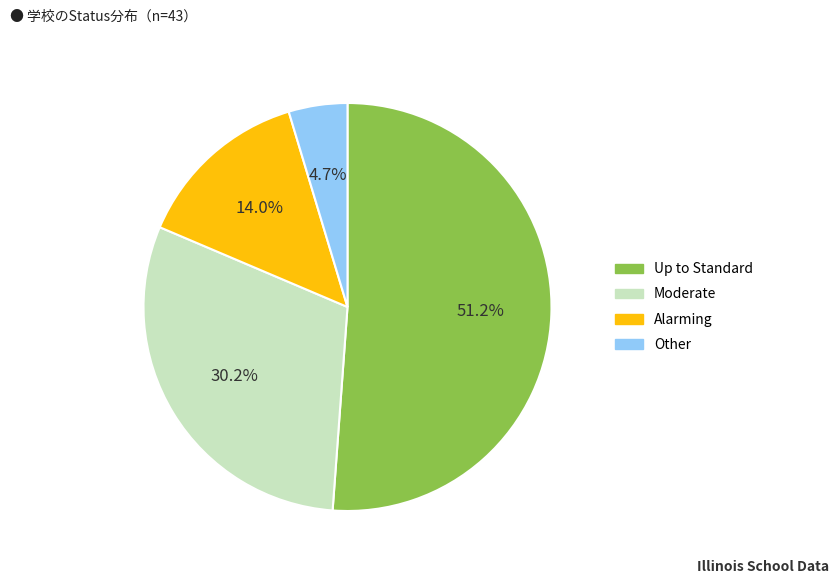

Is there any slice that represents more than half of the pie?

Yes